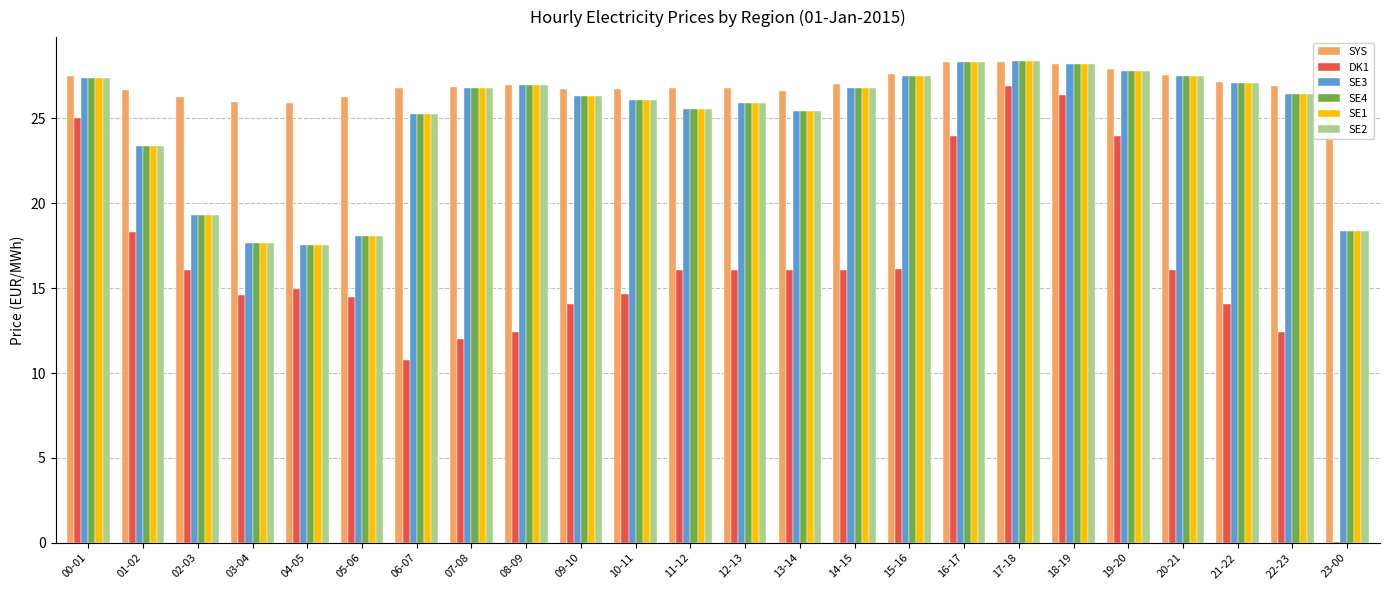

What are all the series names shown in the legend?

SYS, DK1, SE3, SE4, SE1, SE2